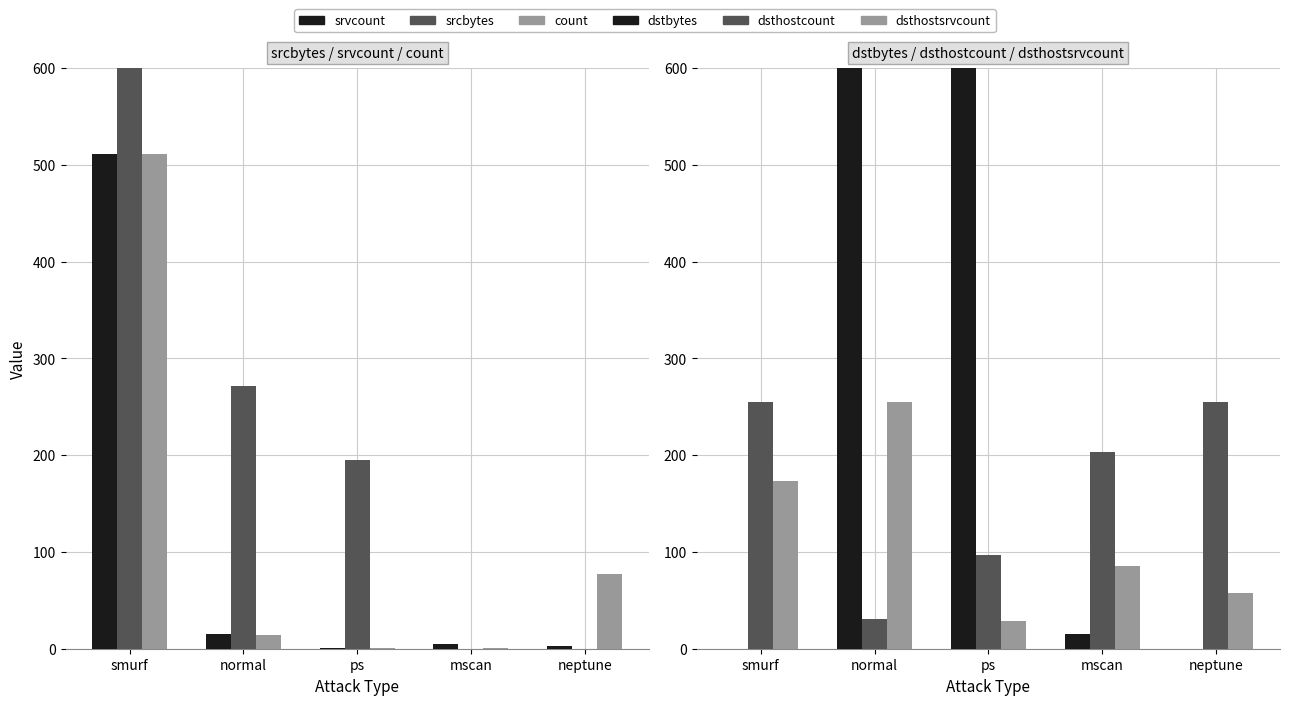

Reading left to right, extract all data points from this chart.

srvcount: smurf=511	normal=15	ps=1	mscan=5	neptune=3
srcbytes: smurf=1032	normal=272	ps=195	mscan=0	neptune=0
count: smurf=511	normal=14	ps=1	mscan=1	neptune=77
dstbytes: smurf=0	normal=905	ps=2051	mscan=15	neptune=0
dsthostcount: smurf=255	normal=31	ps=97	mscan=203	neptune=255
dsthostsrvcount: smurf=173	normal=255	ps=29	mscan=85	neptune=58